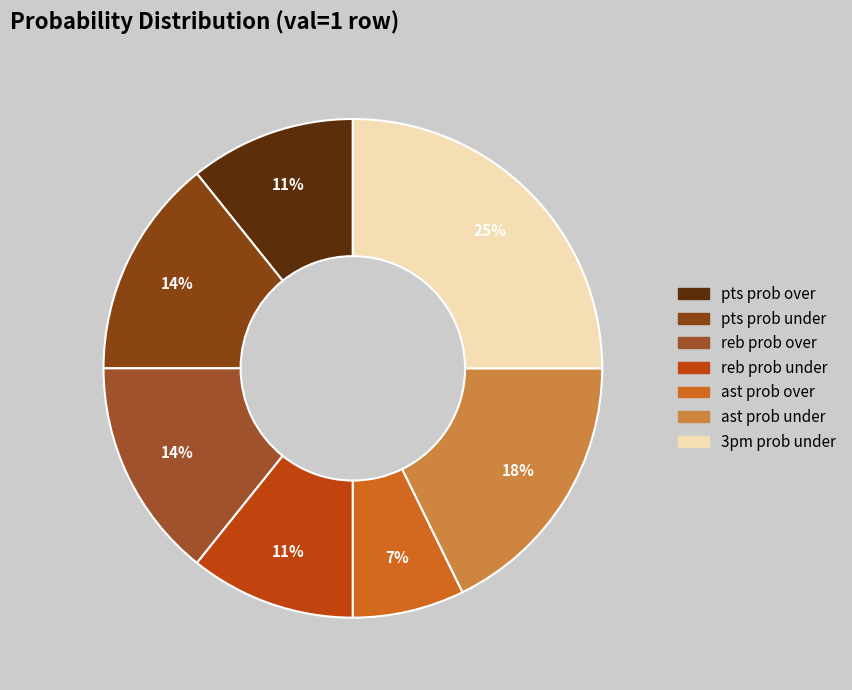

How many segments does this pie chart have?

7